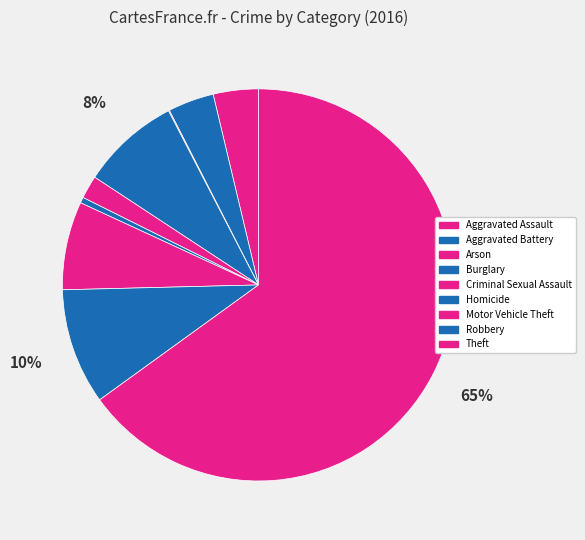

Combined, what portion of the pie is Burglary and Motor Vehicle Theft?

15.4%